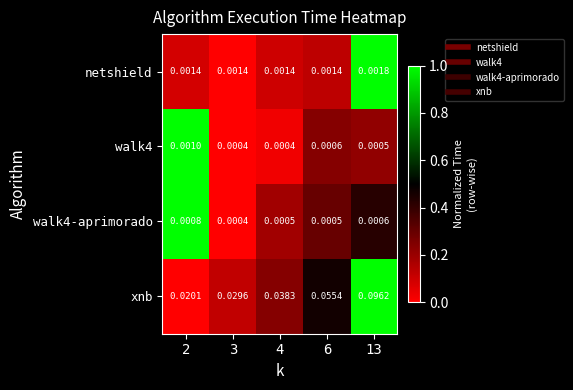

Is the value of walk4-aprimorado at 13 greater than the value of xnb at 6?

No